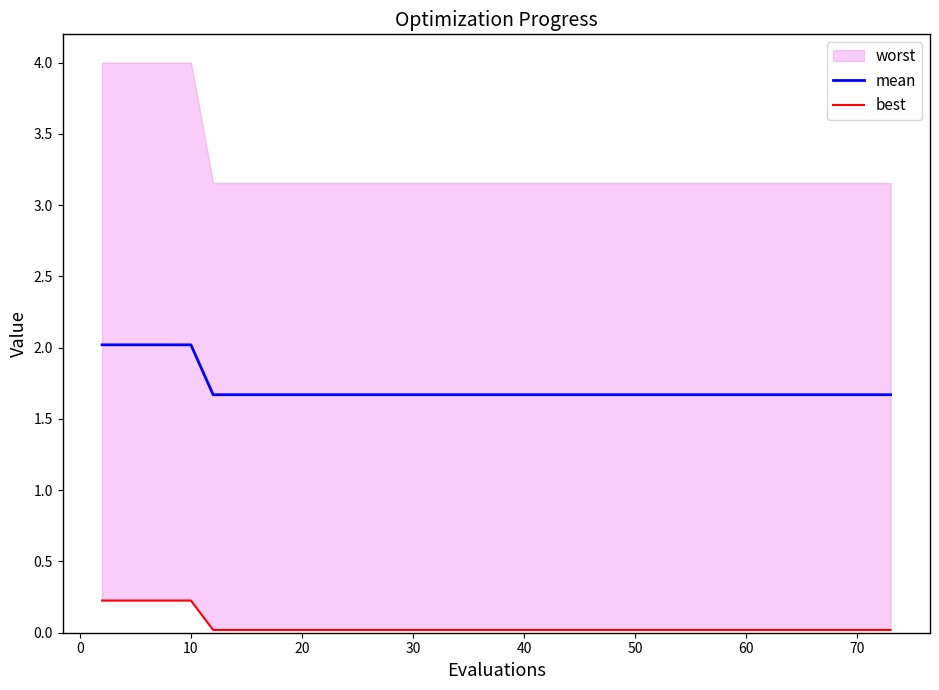

How many lines are shown in the chart?

2